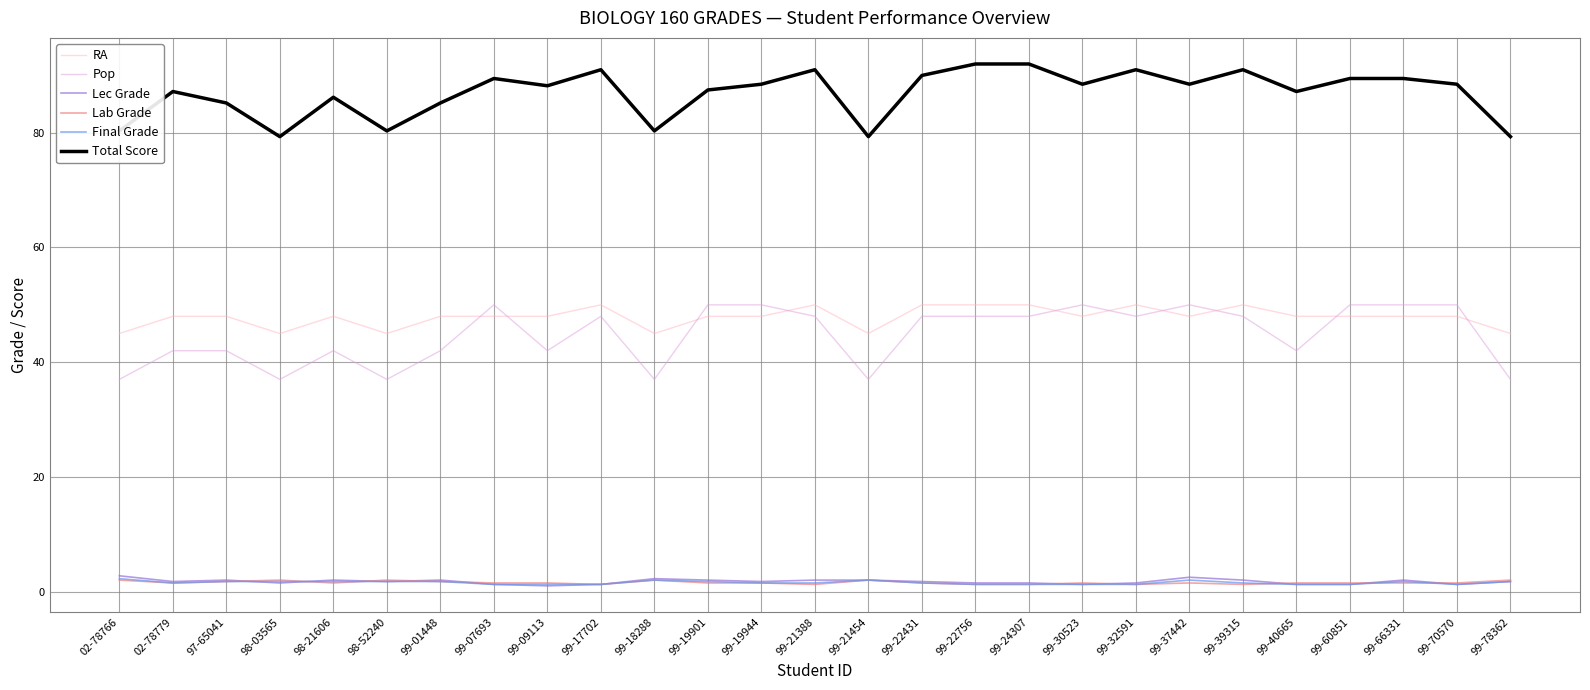

What is the minimum value for Total Score?

79.3